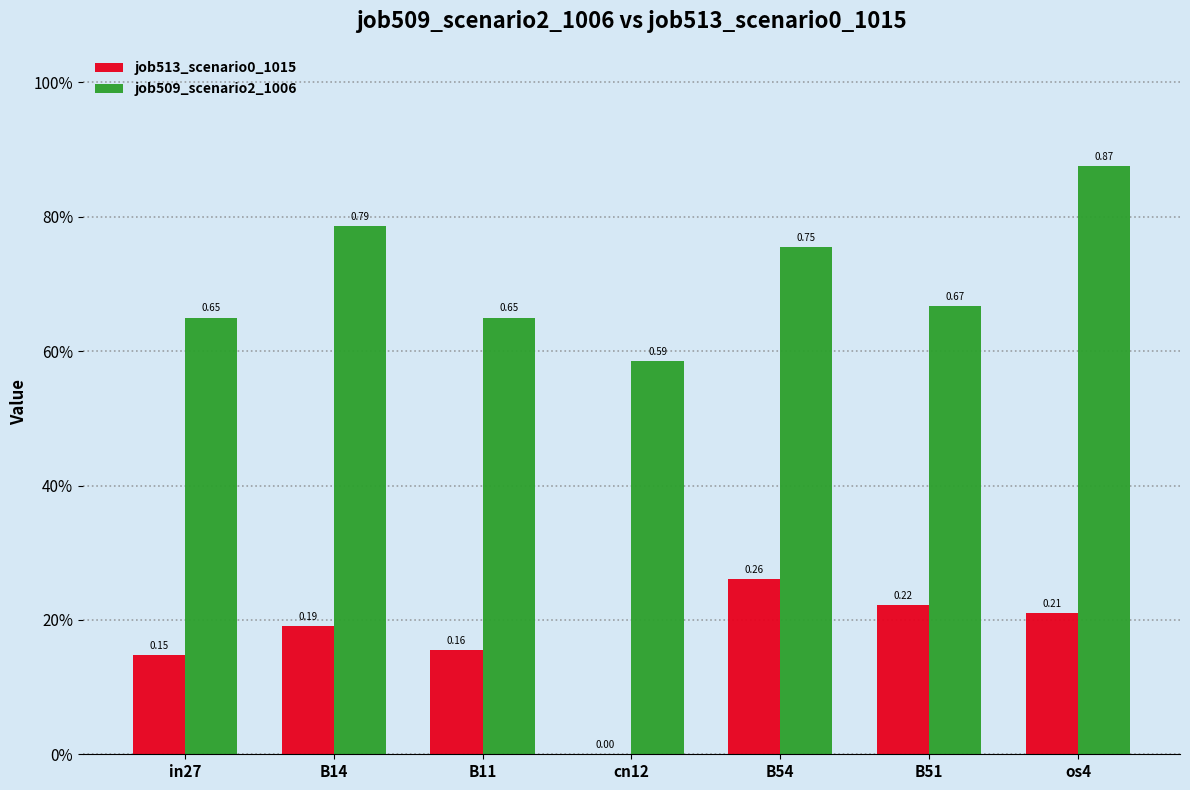

What are all the series names shown in the legend?

job513_scenario0_1015, job509_scenario2_1006